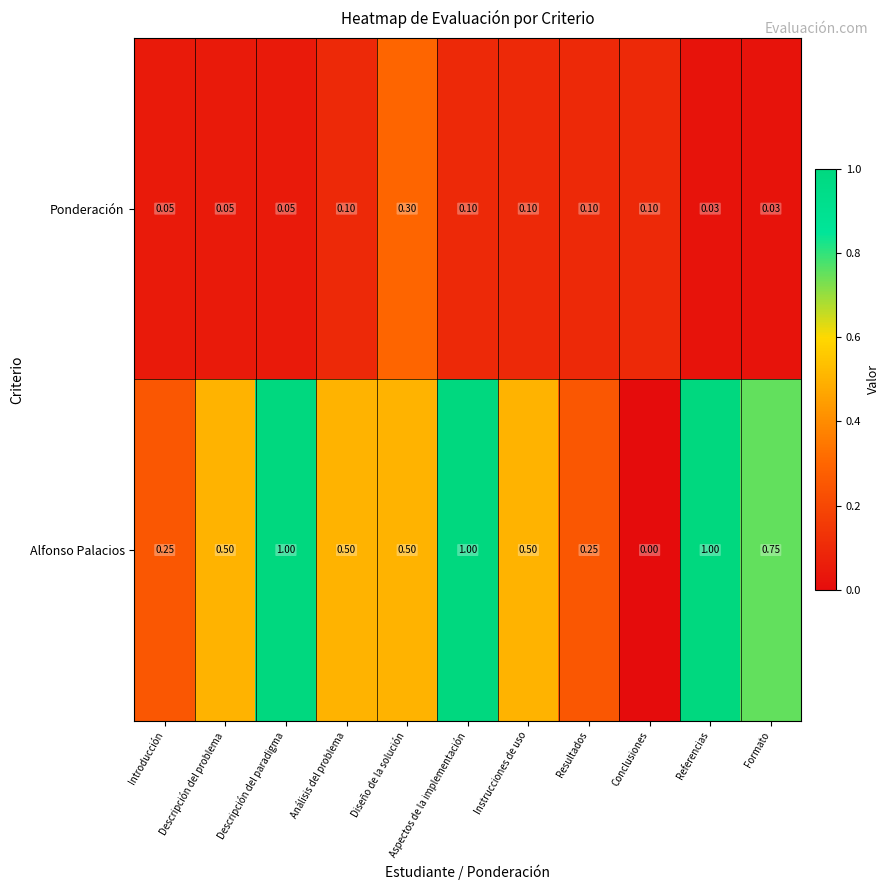

Rank the series by their average value, from highest to lowest.

Alfonso Palacios, Ponderación